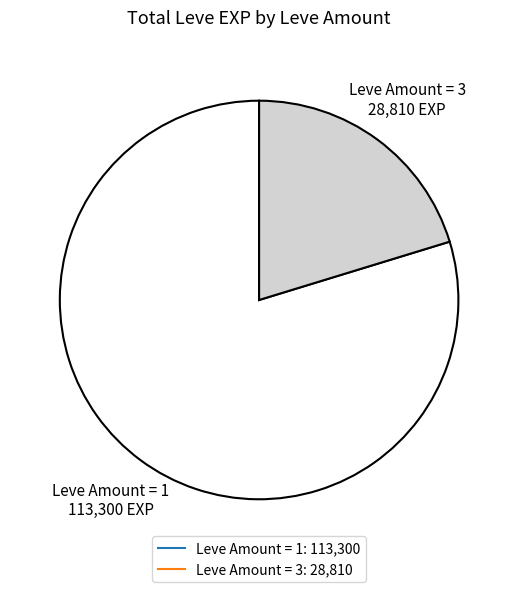

Is there any slice that represents more than half of the pie?

Yes